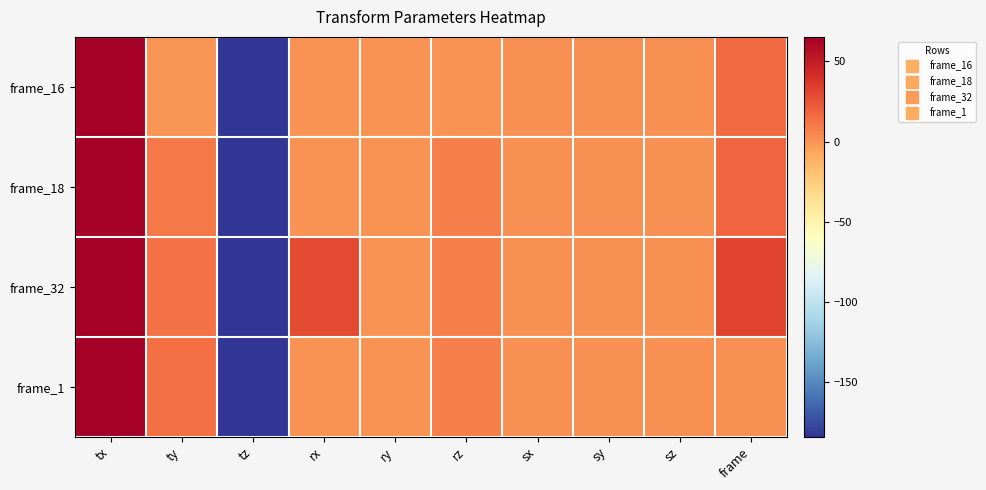

At how many categories does at least one series exceed 4?

5